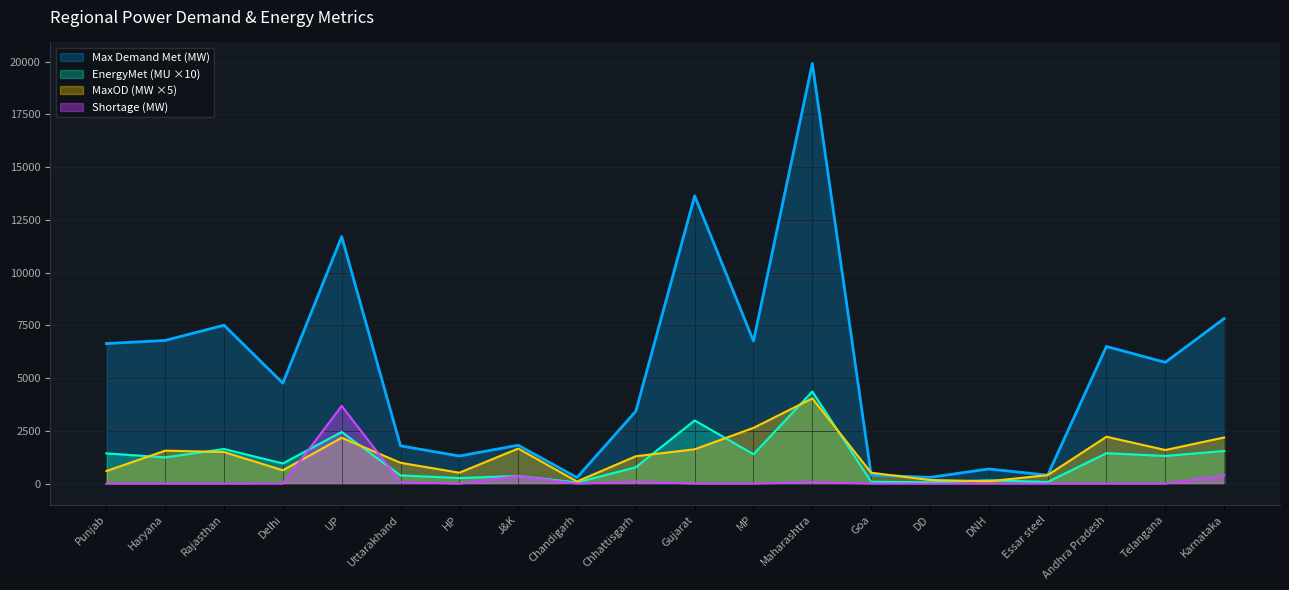

List the labels in order of Max Demand Met (MW) value, smallest first.

Chandigarh, DD, Essar steel, Goa, DNH, HP, Uttarakhand, J&K, Chhattisgarh, Delhi, Telangana, Andhra Pradesh, Punjab, MP, Haryana, Rajasthan, Karnataka, UP, Gujarat, Maharashtra